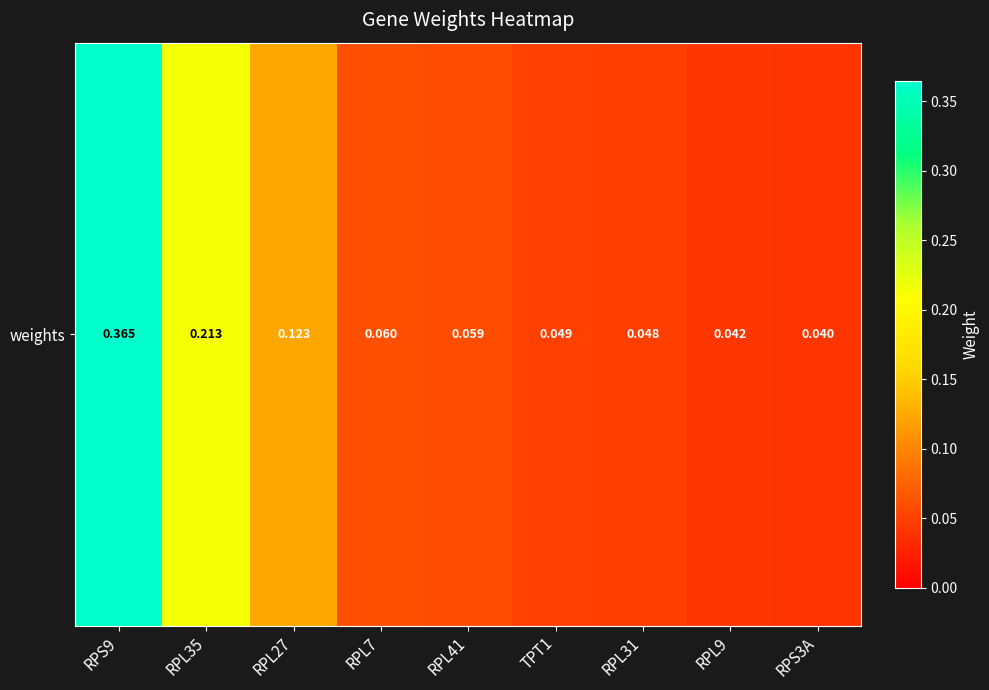

Between RPL7 and RPS9, which is larger?

RPS9